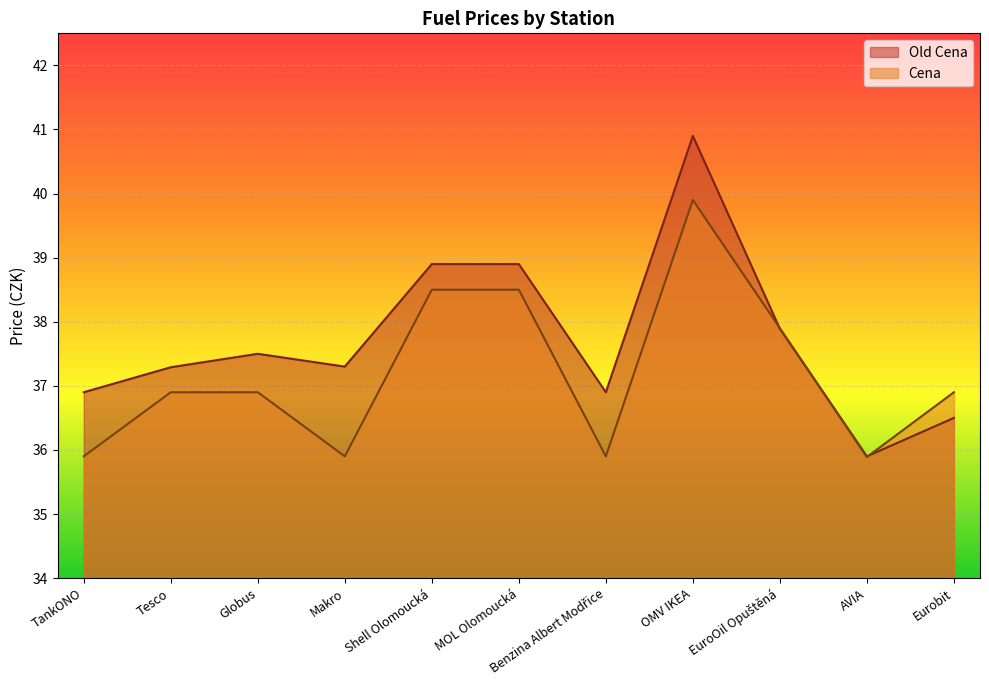

What is the value of the Old Cena point at the 9th from the left?

37.9